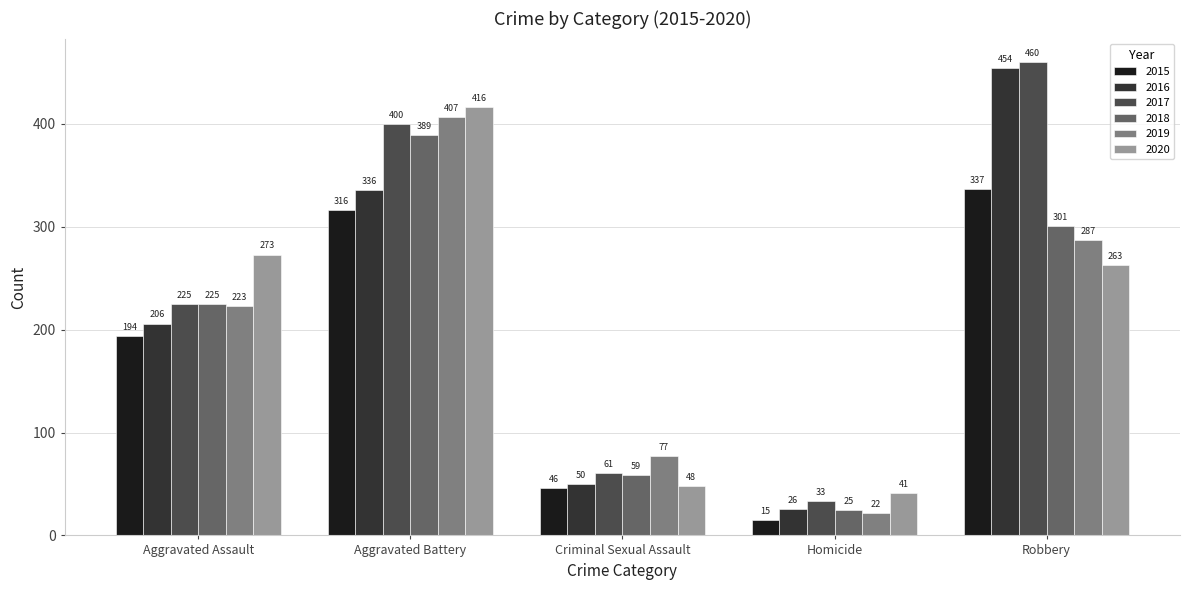

Between Aggravated Battery and Robbery, which series saw the biggest shift?

2020